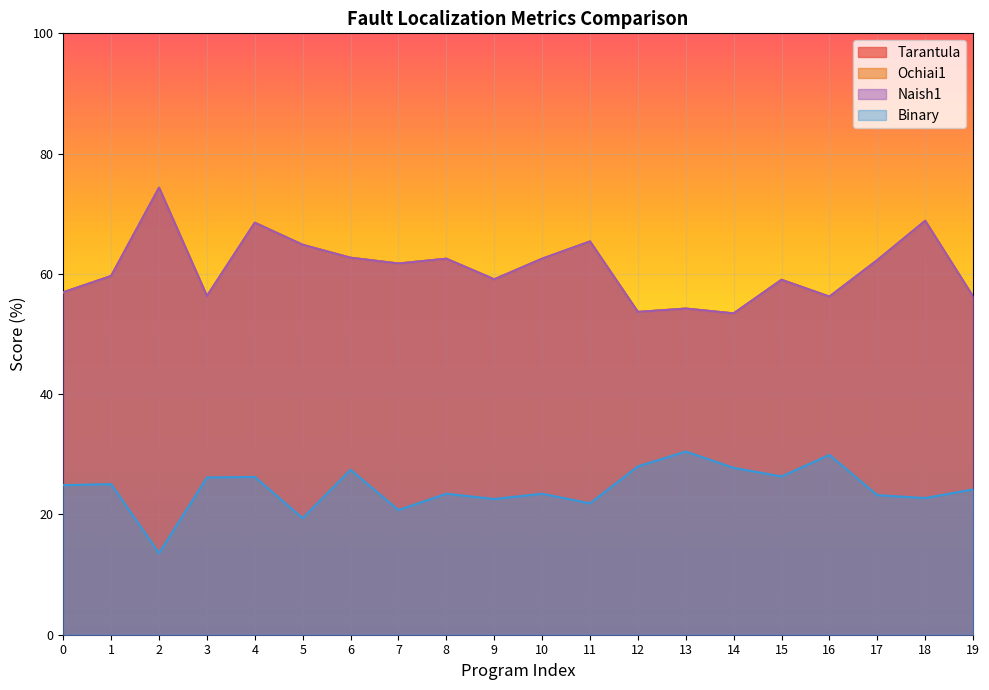

What is the difference between the highest and lowest values at 14?

25.7